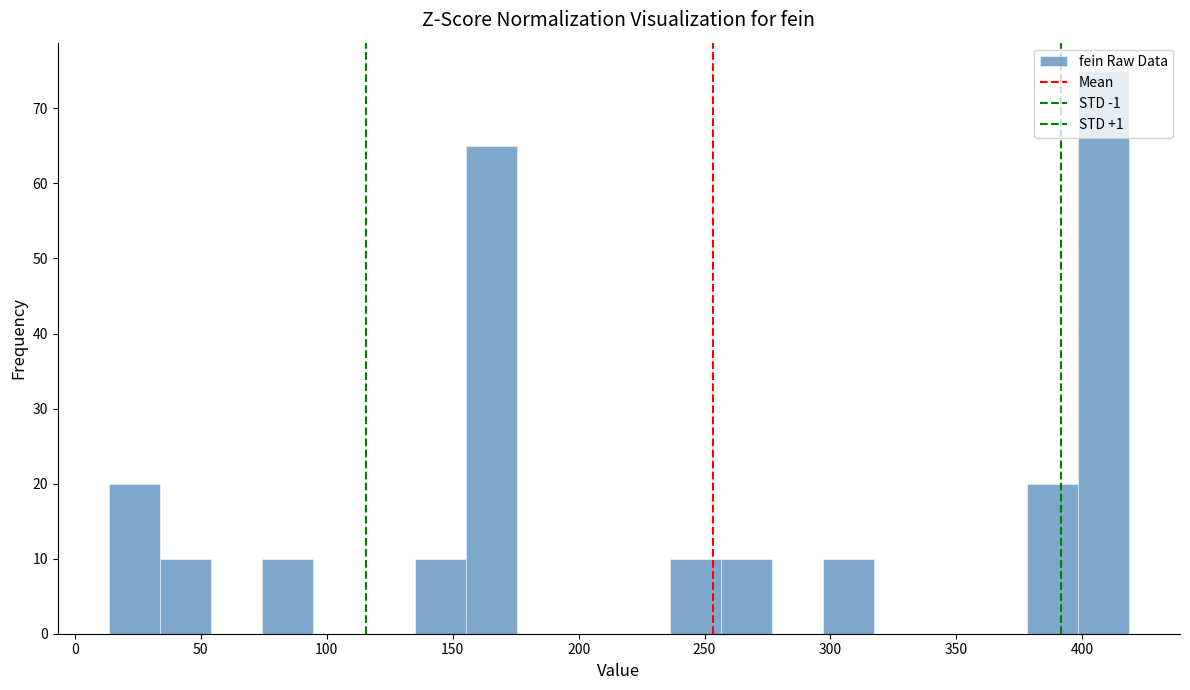

Over which range of the x-axis is the bar tallest?

400 to 420